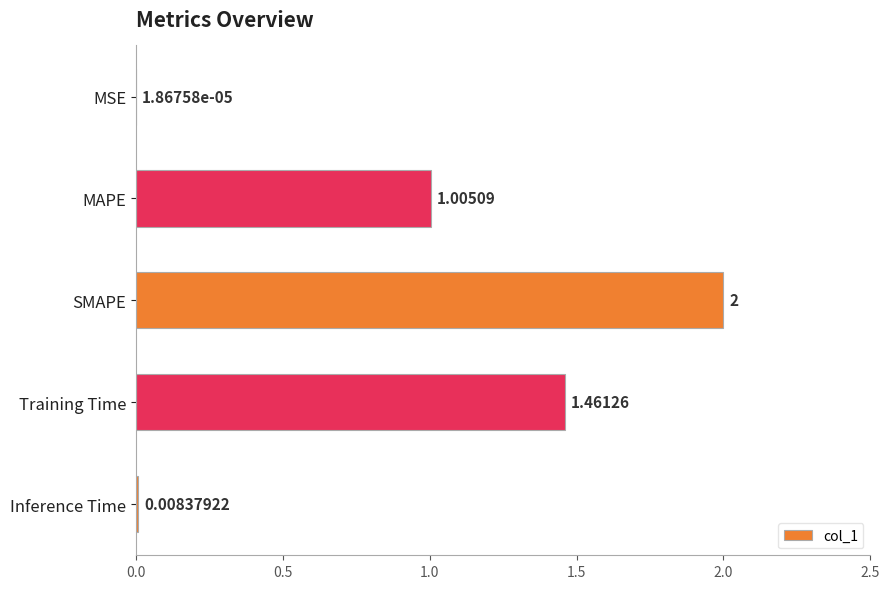

What is the change in value from Training Time to Inference Time?

-1.5